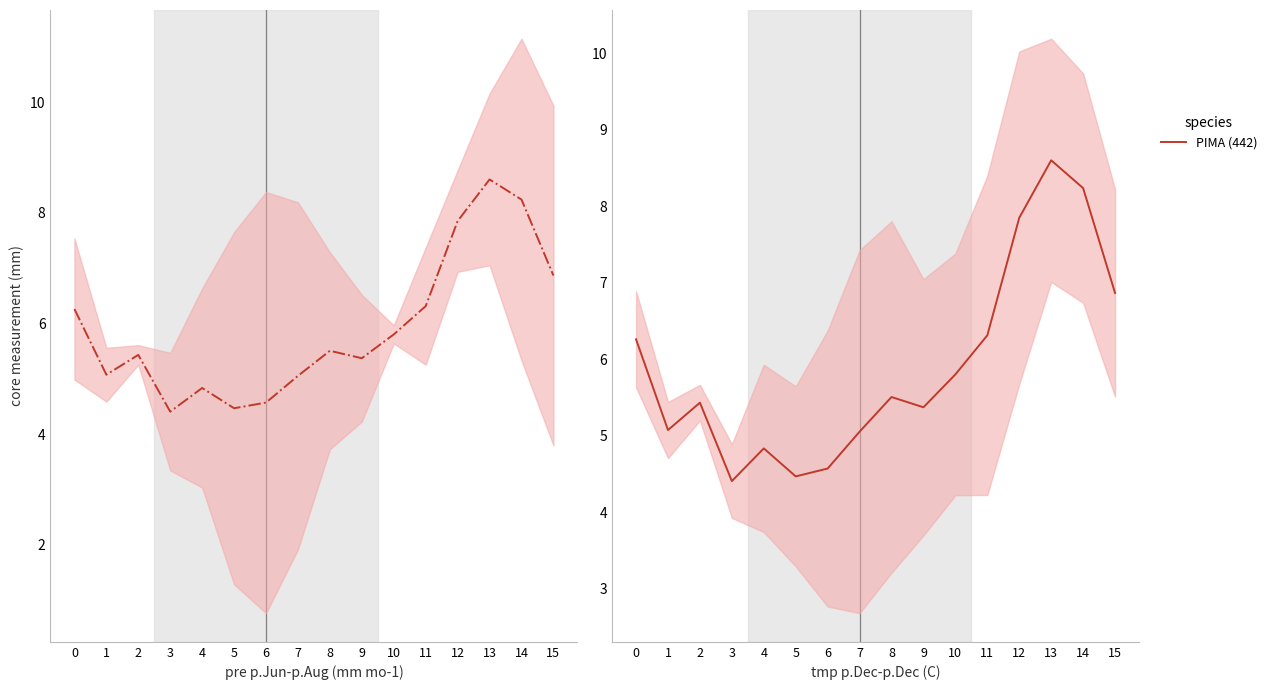

How many categories are shown in the chart?

16